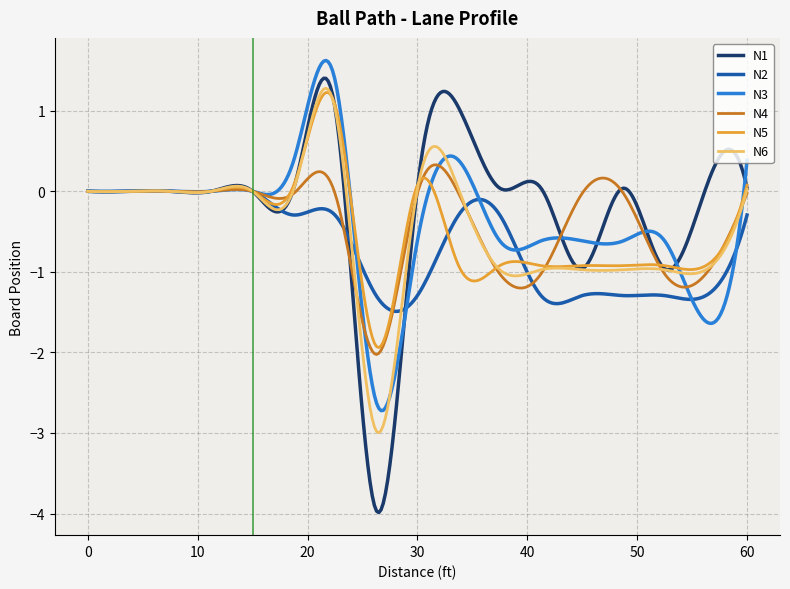

What is the lowest value of the N2 series?

-1.5